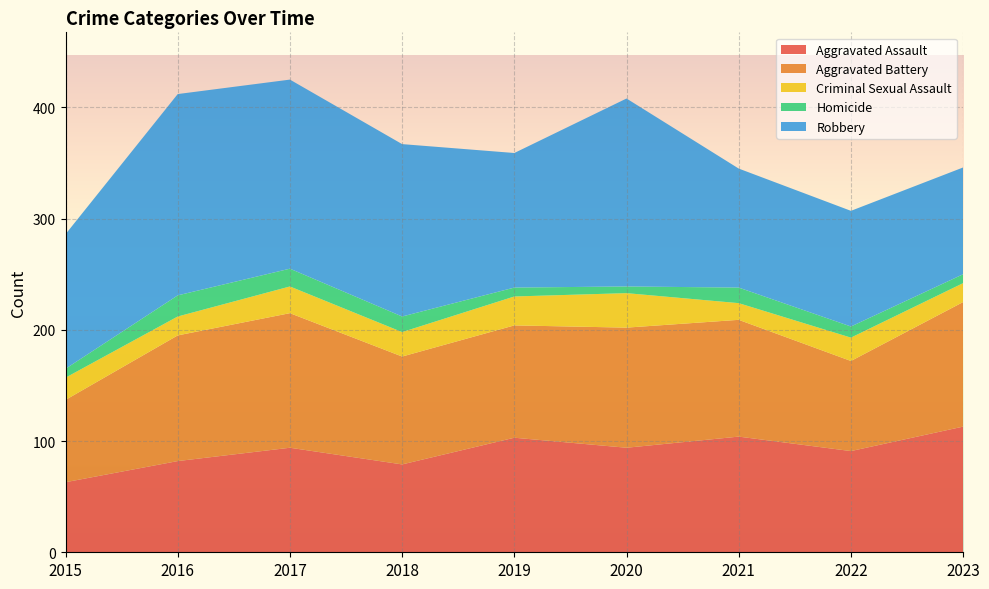

Reading left to right, extract all data points from this chart.

Aggravated Assault: 2015=63	2016=82	2017=94	2018=79	2019=103	2020=94	2021=104	2022=91	2023=113
Aggravated Battery: 2015=74	2016=113	2017=121	2018=97	2019=101	2020=108	2021=105	2022=81	2023=112
Criminal Sexual Assault: 2015=20	2016=17	2017=24	2018=22	2019=26	2020=31	2021=15	2022=21	2023=17
Homicide: 2015=8	2016=19	2017=16	2018=14	2019=8	2020=6	2021=14	2022=10	2023=8
Robbery: 2015=121	2016=181	2017=170	2018=155	2019=121	2020=169	2021=107	2022=104	2023=96